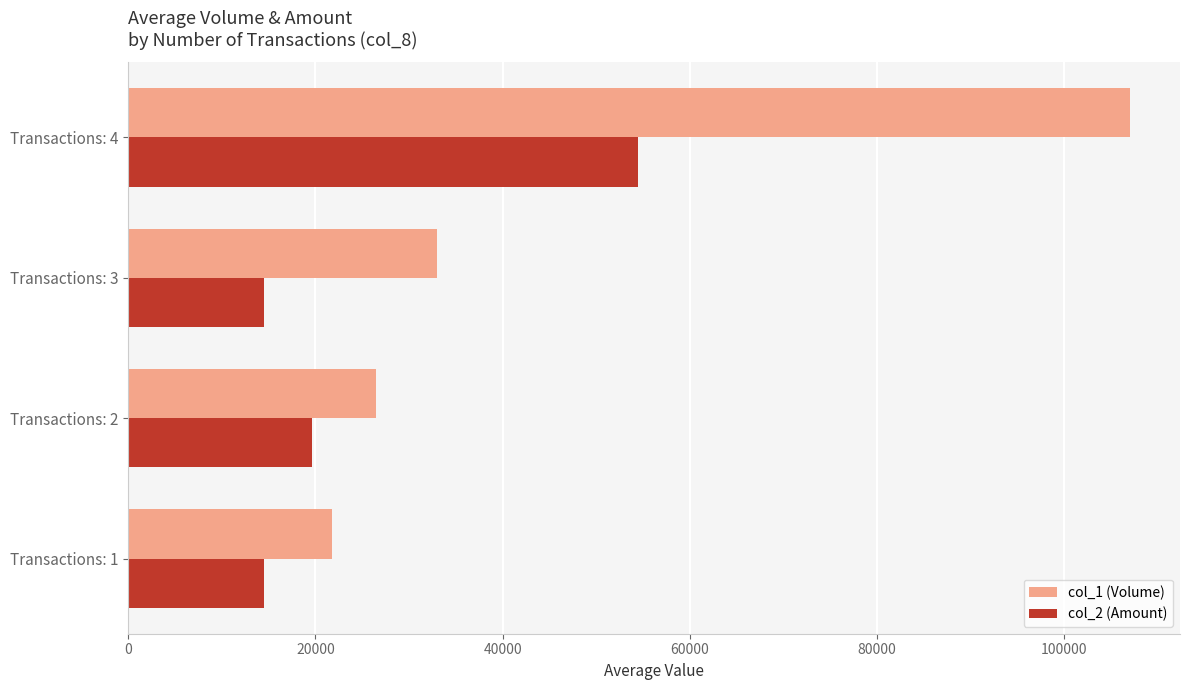

What is the difference between the maximum and minimum values in the col_2 (Amount) series?

39987.5